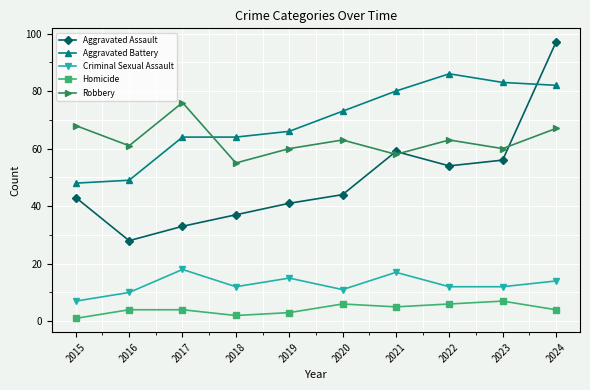

The Aggravated Assault series shows 43 at 2015. True or false?

True